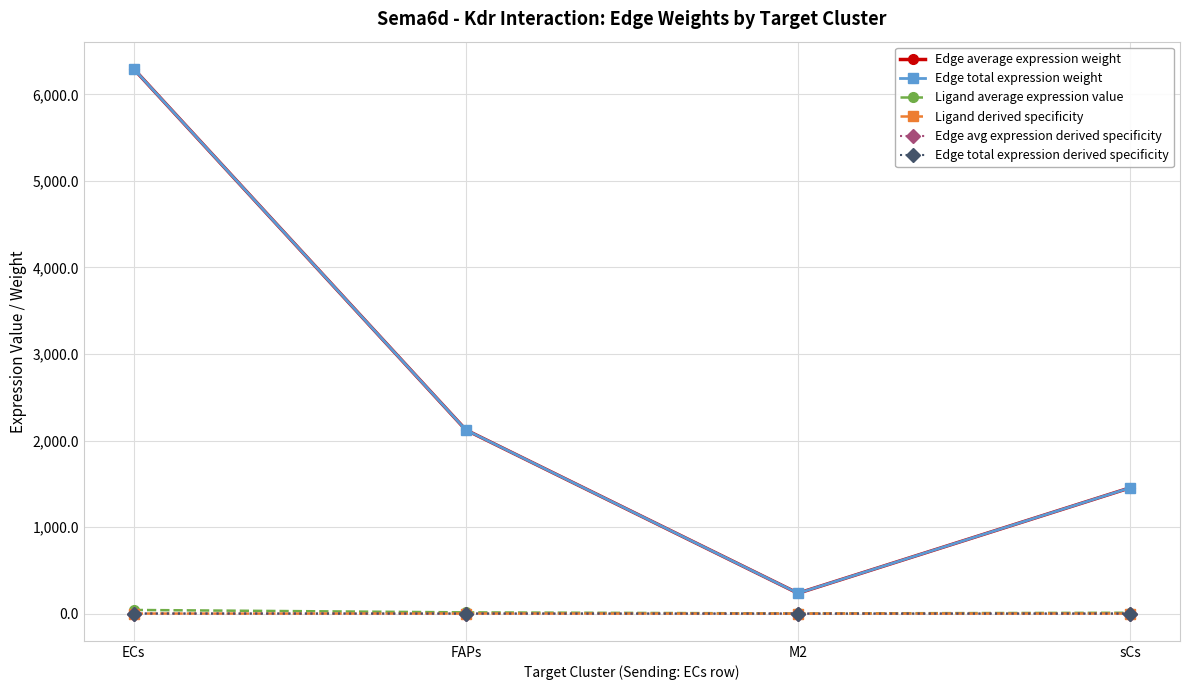

What is the label of the 2nd point from the right?

M2